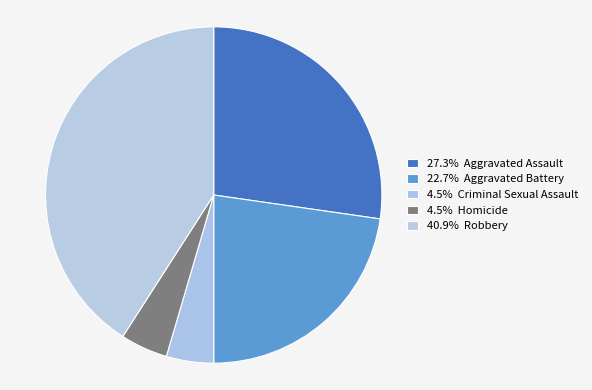

How many segments does this pie chart have?

5